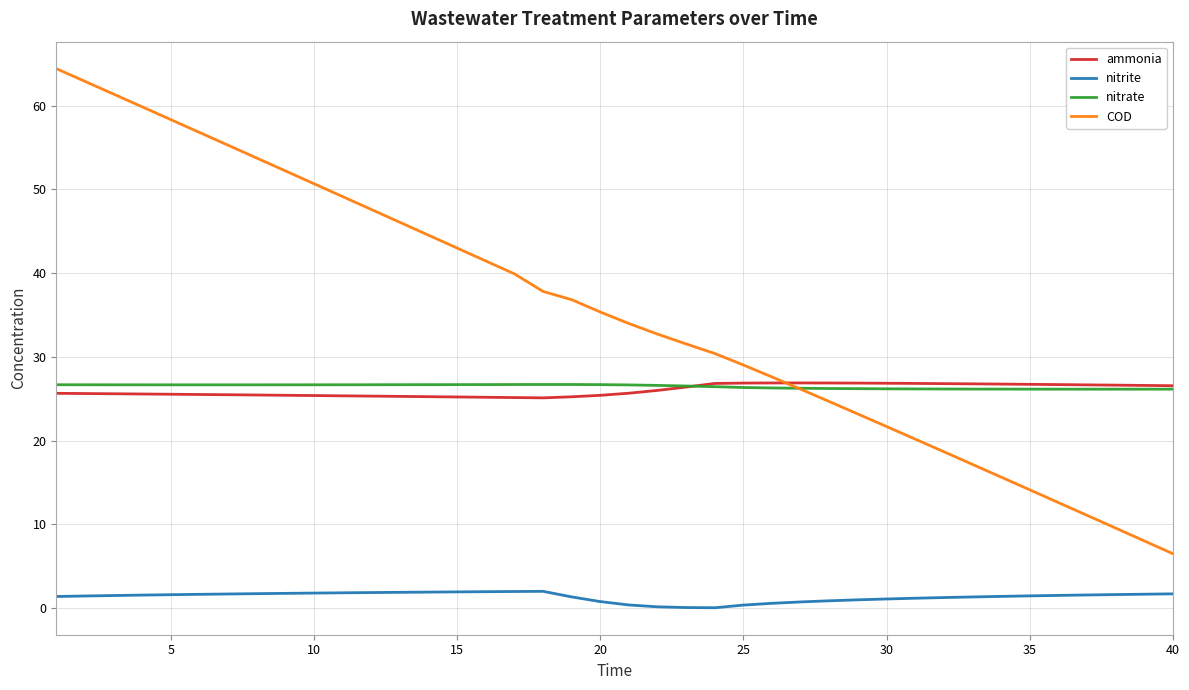

True or false: nitrate and nitrite cross at least once.

False